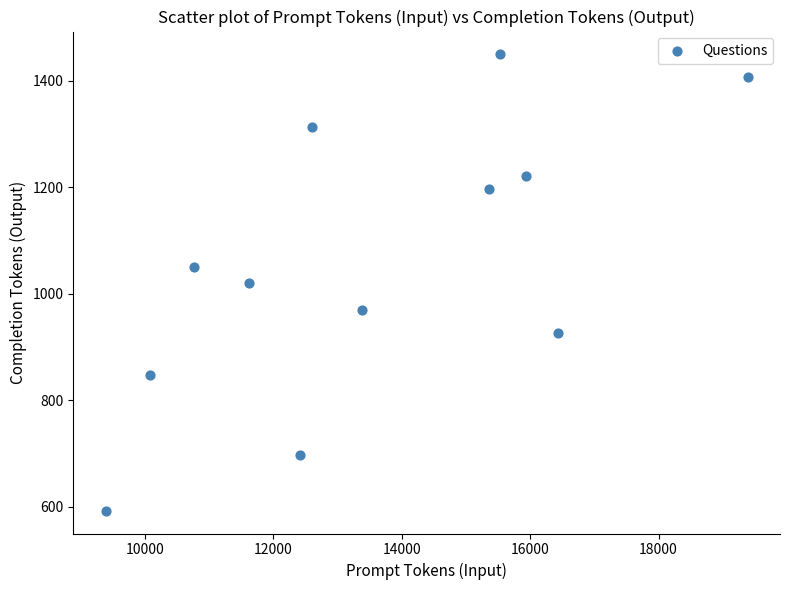

What is the average Y value?

1058